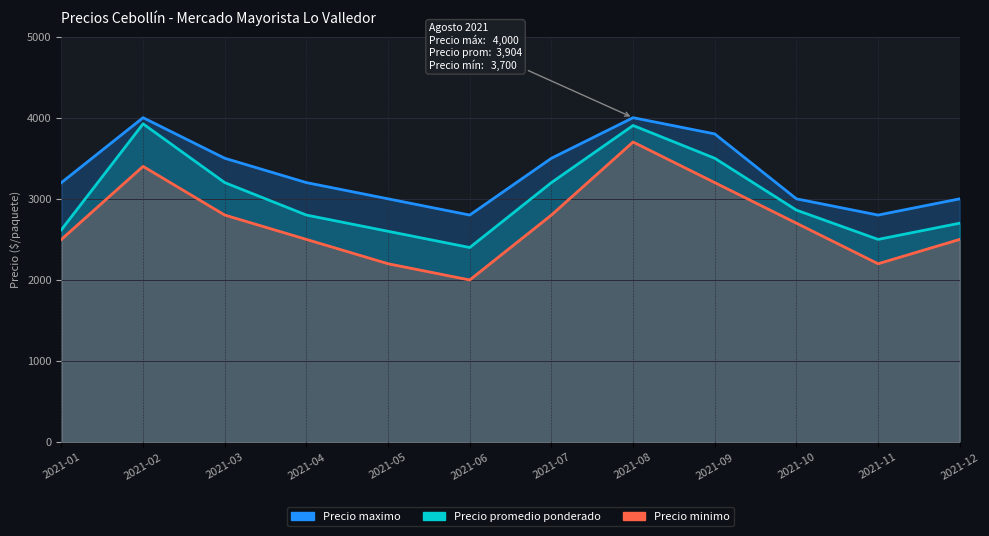

What is the approximate value of Precio promedio ponderado at 2021-07, to the nearest 10?

3200